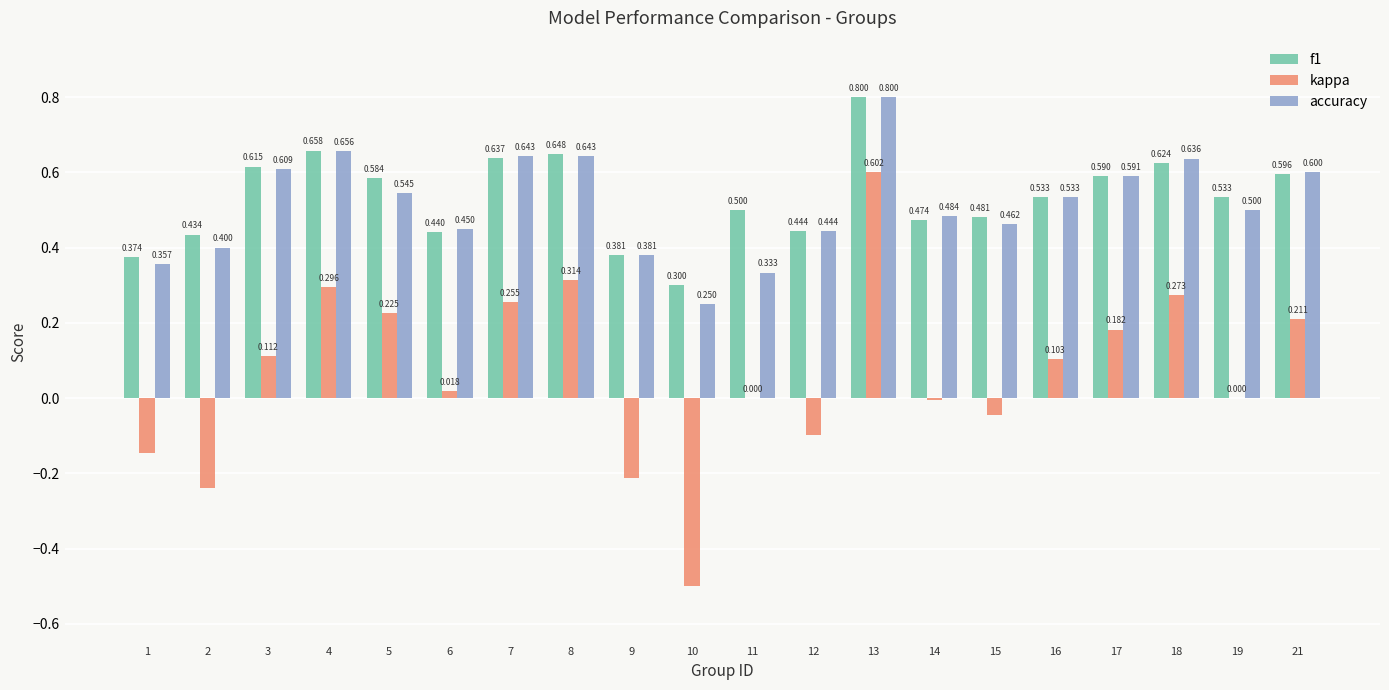

What is the sum of all kappa values?

1.3